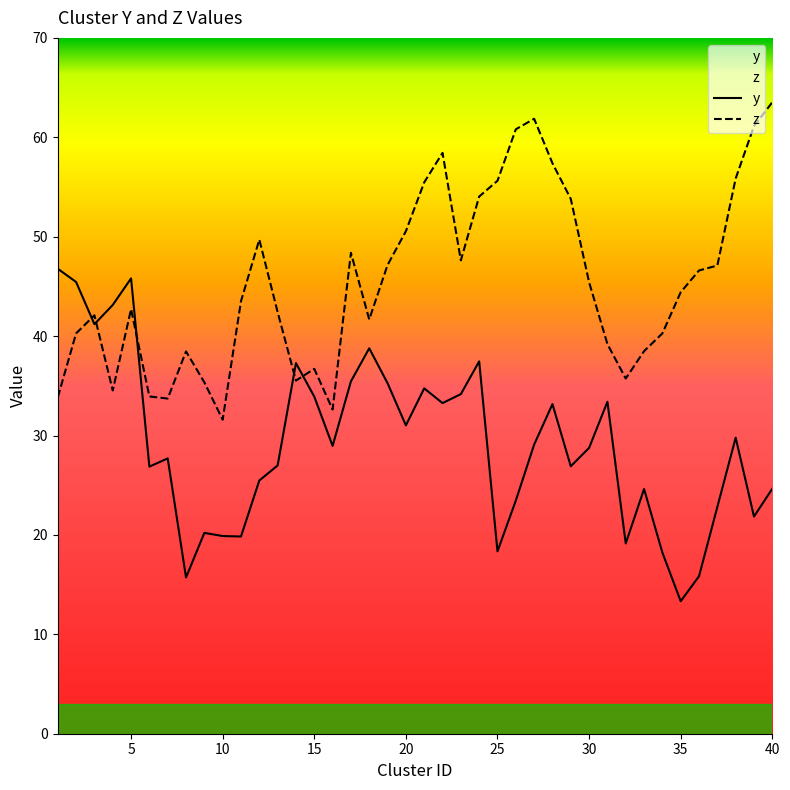

True or false: z and y cross at least once.

True